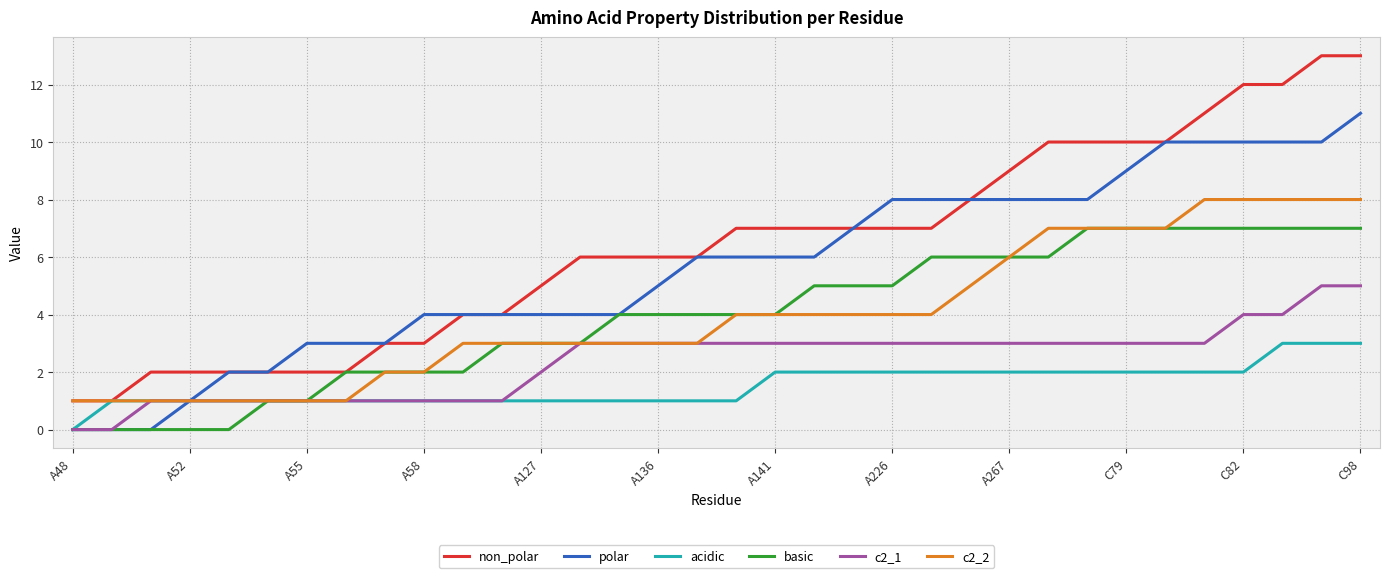

Which series has the widest spread of values?

non_polar